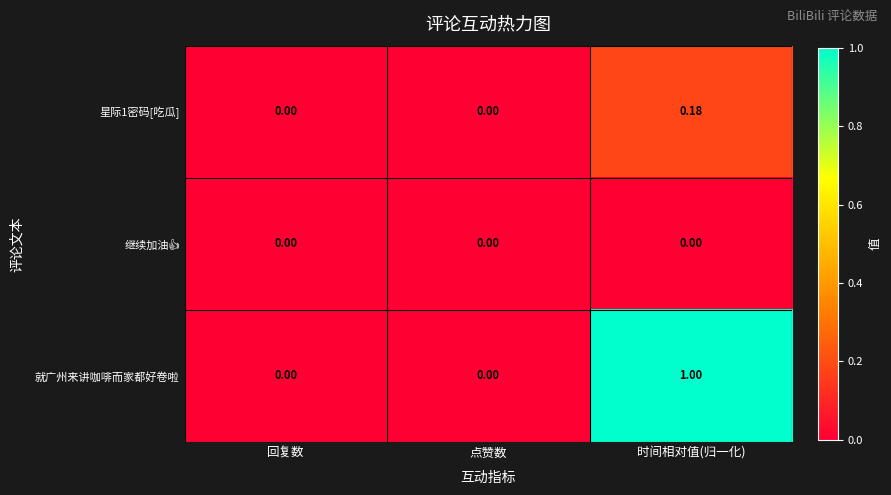

Count the number of categories in the chart.

3